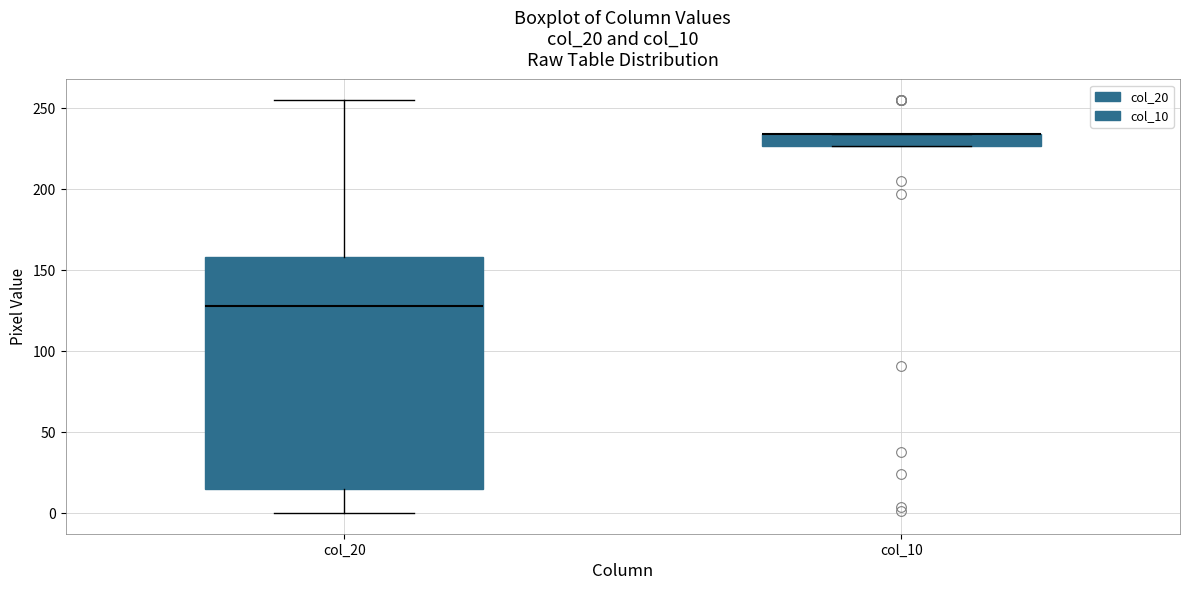

Where is the lower edge of the box for col_10 on the y-axis? The values are not printed on the chart, so give them approximately, as read against the axis.

225